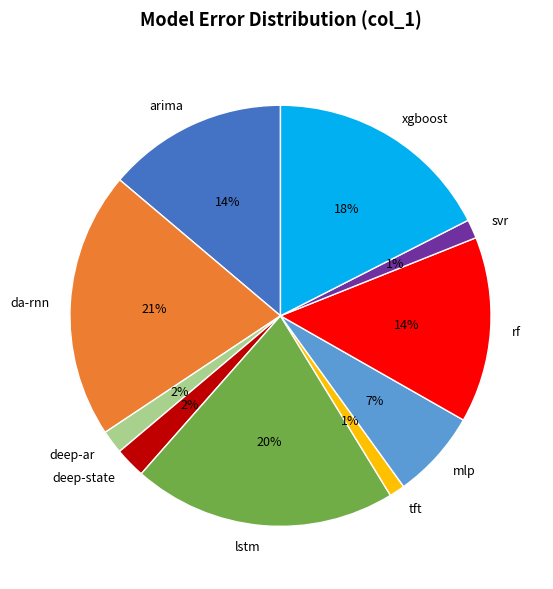

Count the number of slices in the pie.

10